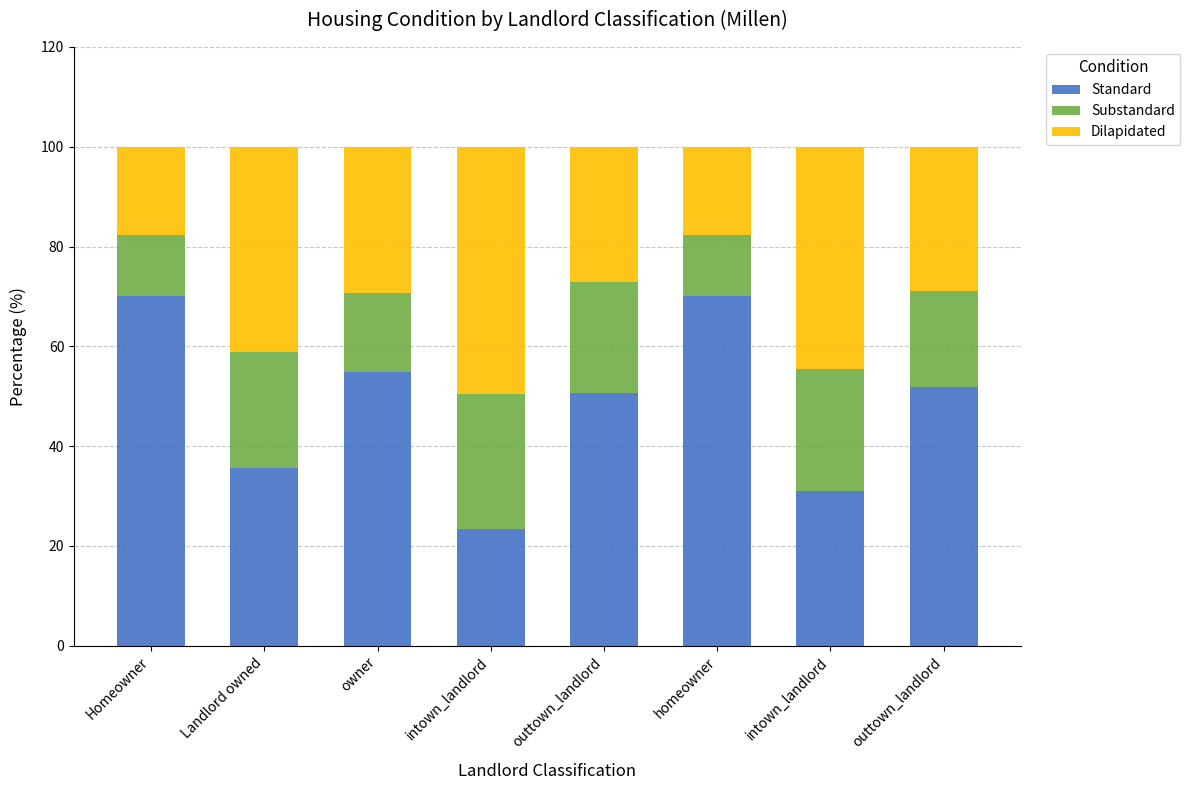

What is the total value across all series at Landlord owned?

100.0